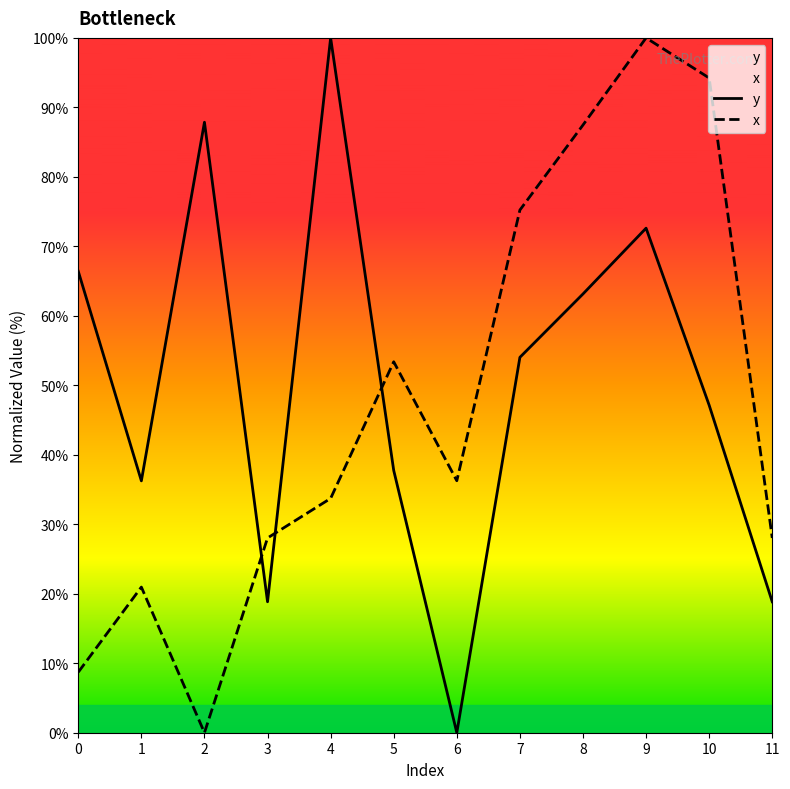

What is the sum of all x values?

566.0